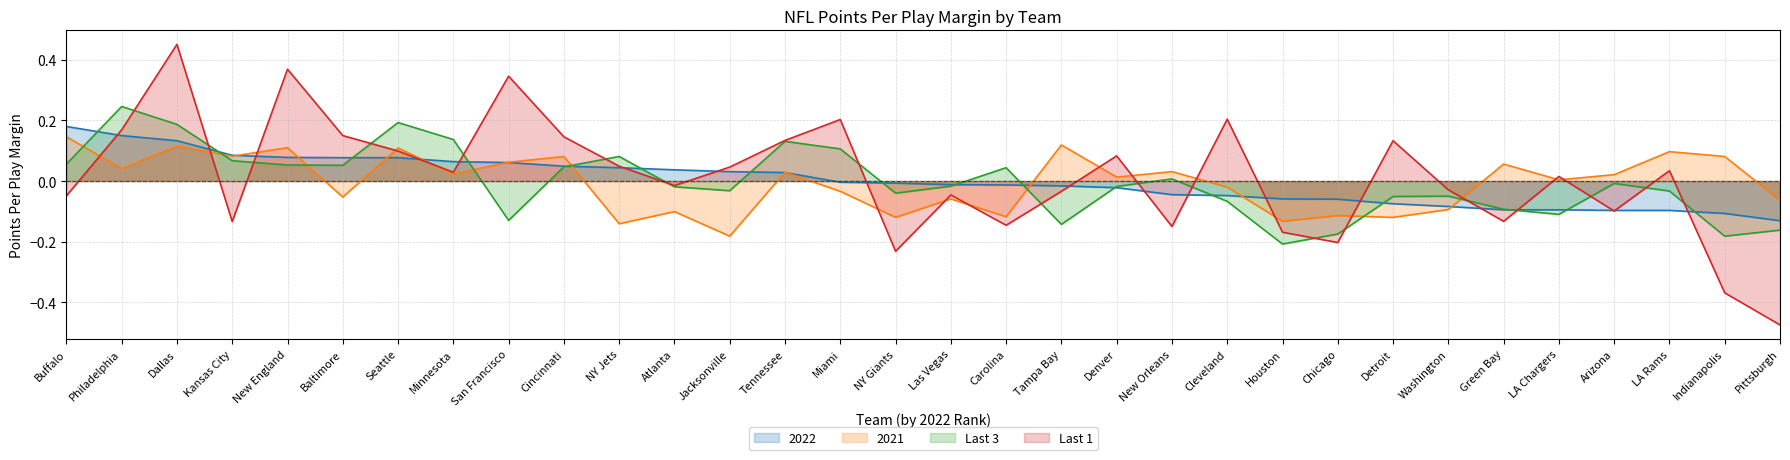

Which category has the highest value in the 2021 series?

Buffalo